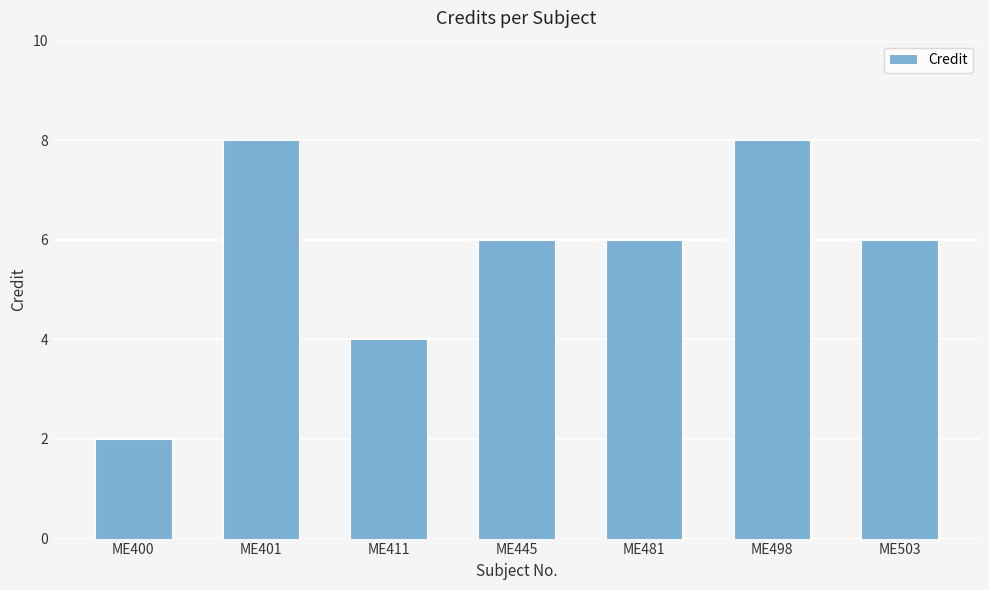

What is the difference between the second highest and second lowest values?

4